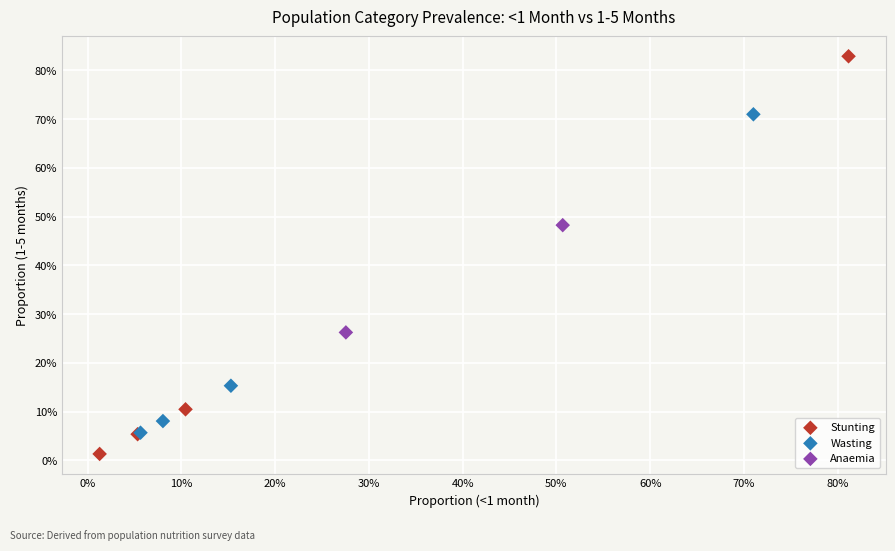

What are all the series names shown in the legend?

Stunting, Wasting, Anaemia